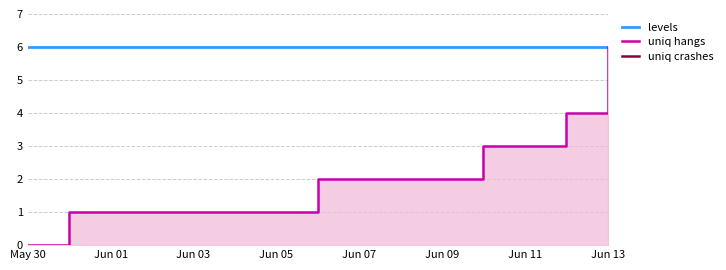

Is the value of levels at Jun 11 greater than the value of uniq hangs at Jun 05?

Yes